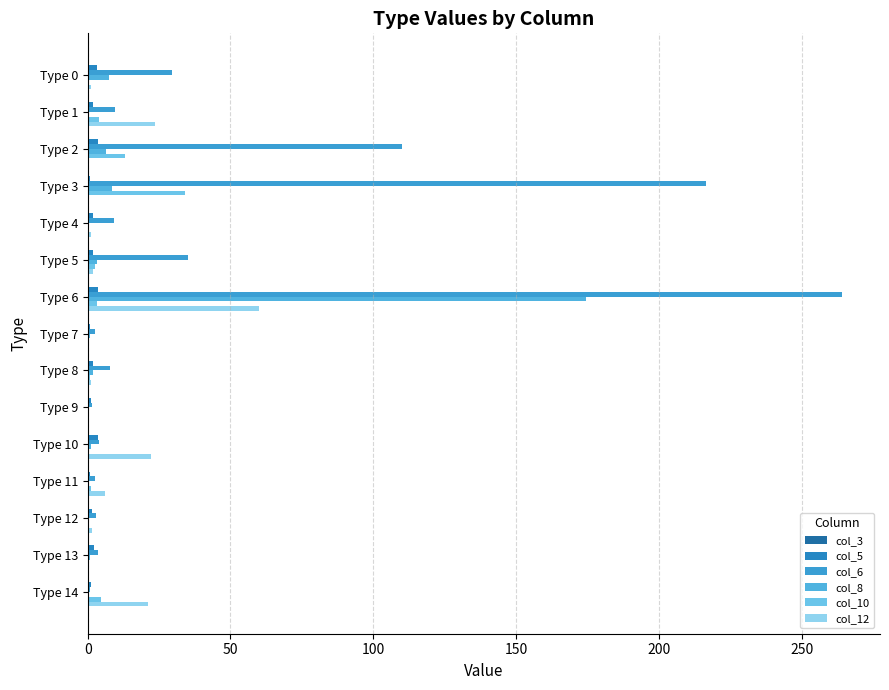

At which label does col_12 reach its peak?

Type 6